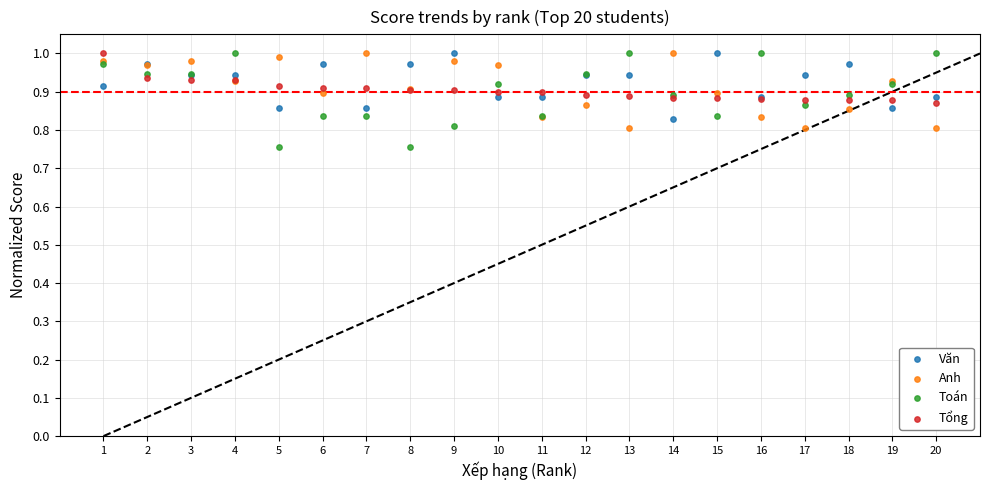

What are all the series names shown in the legend?

Văn, Anh, Toán, Tổng